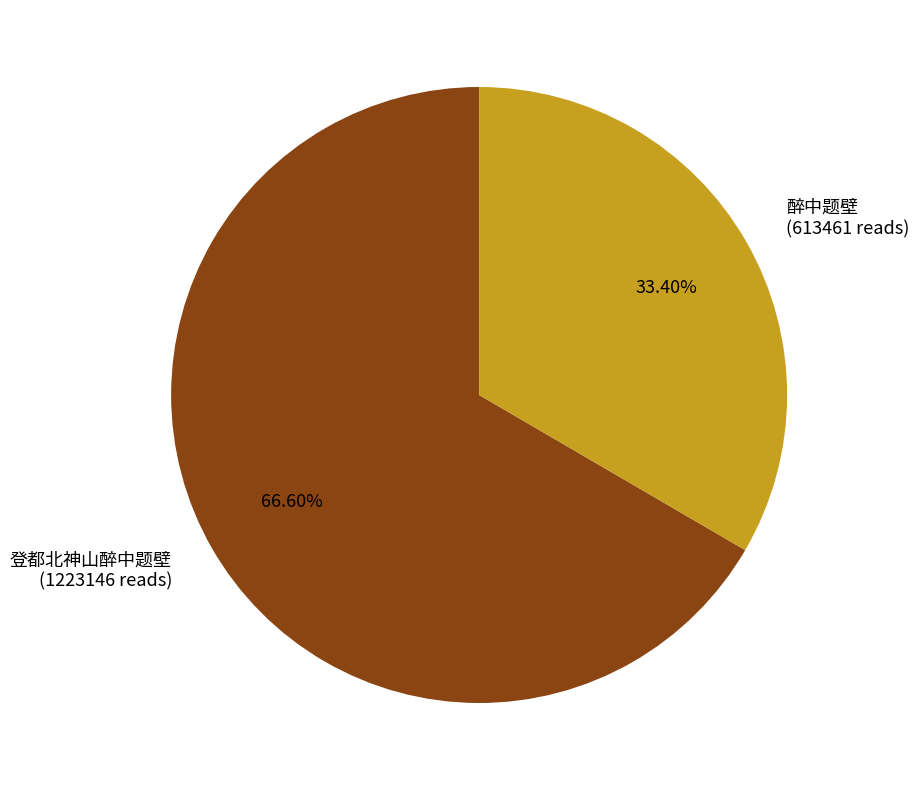

What is the largest slice in the pie chart?

登都北神山醉中题壁